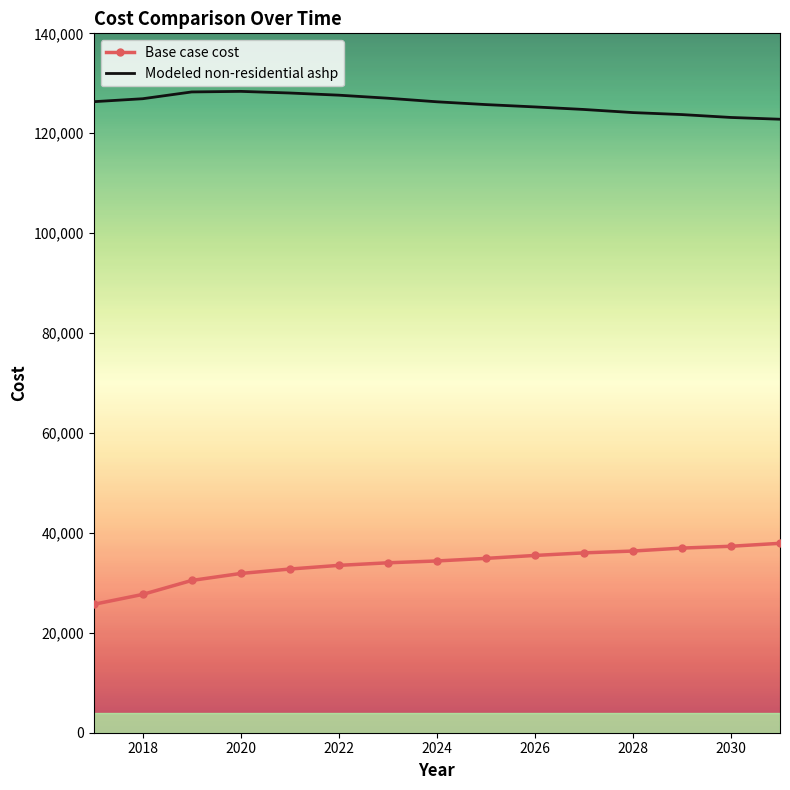

What are all the series names shown in the legend?

Base case cost, Modeled non-residential ashp